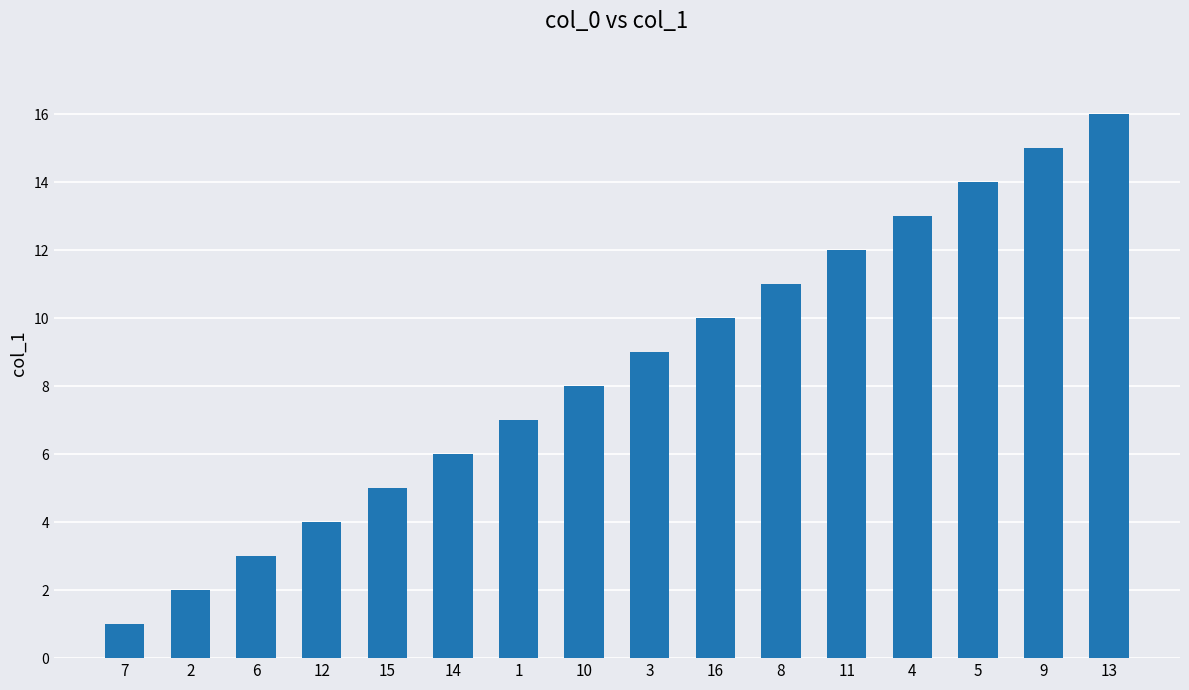

Reading left to right, extract all data points from this chart.

7=1	2=2	6=3	12=4	15=5	14=6	1=7	10=8	3=9	16=10	8=11	11=12	4=13	5=14	9=15	13=16